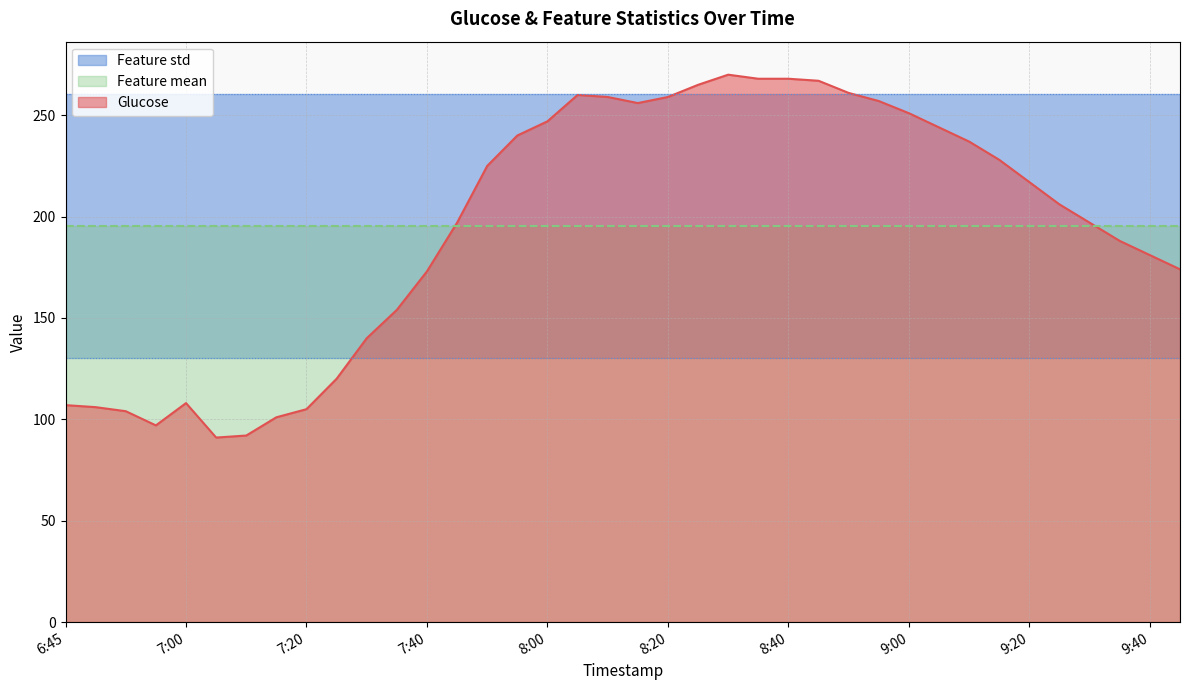

True or false: Feature std has more than 1 interior local peaks.

False